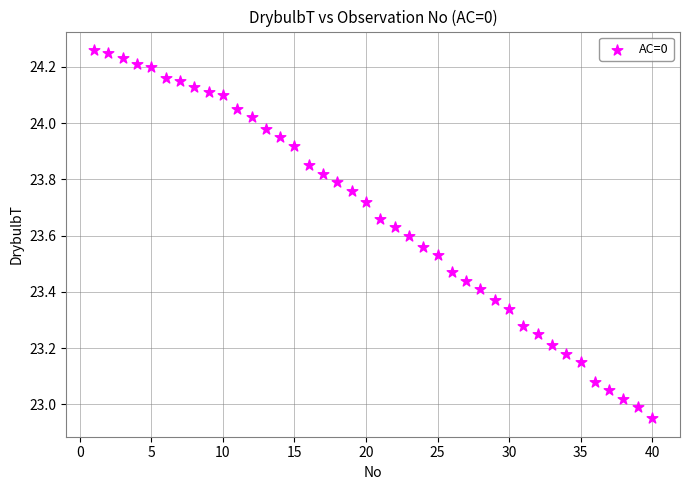

What is the range of X values (max minus min)?

39.0